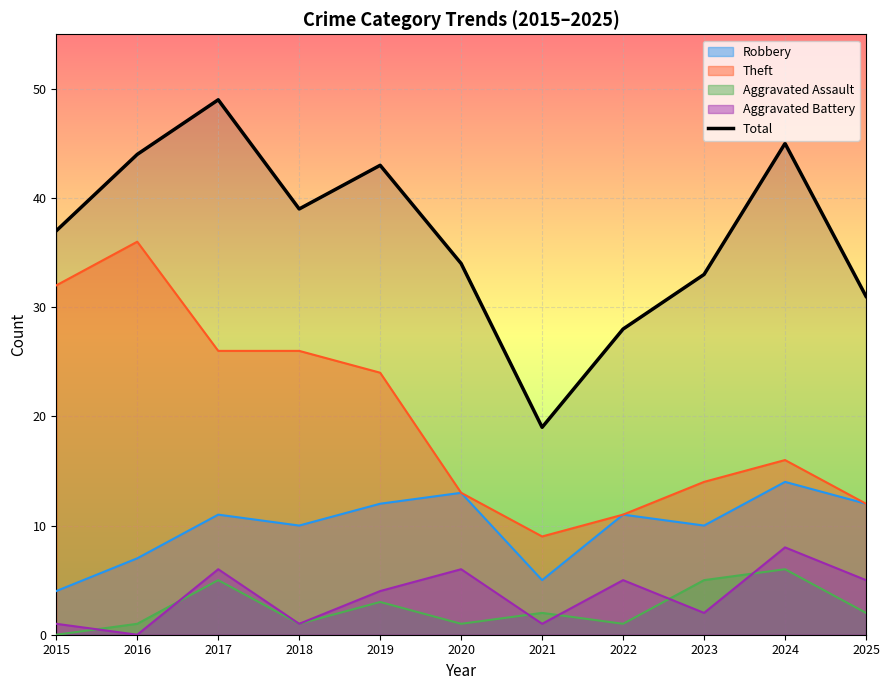

The value at 2018 is 39. True or false?

True